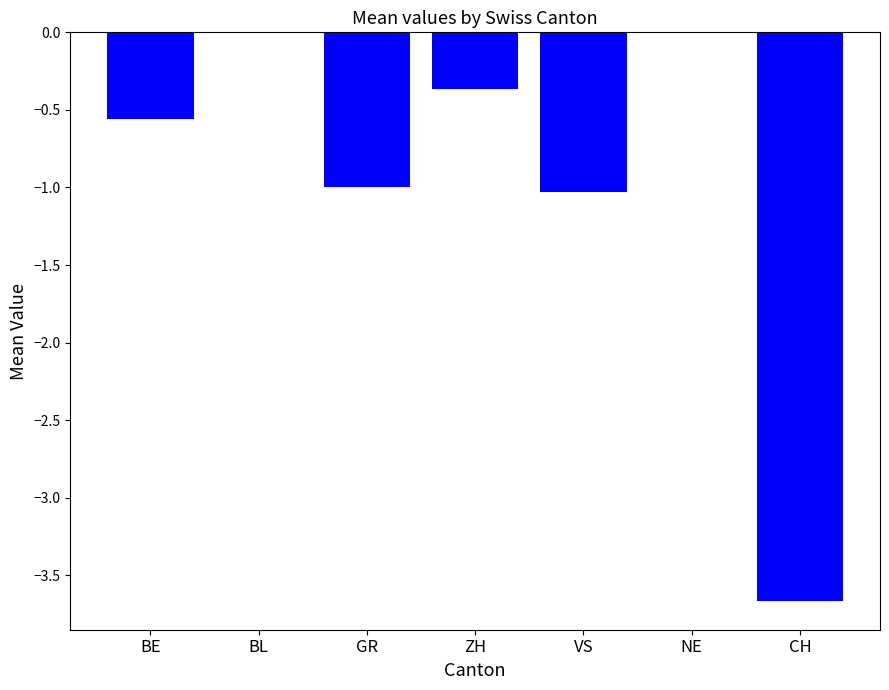

True or false: the data shows -1.0 at VS.

True